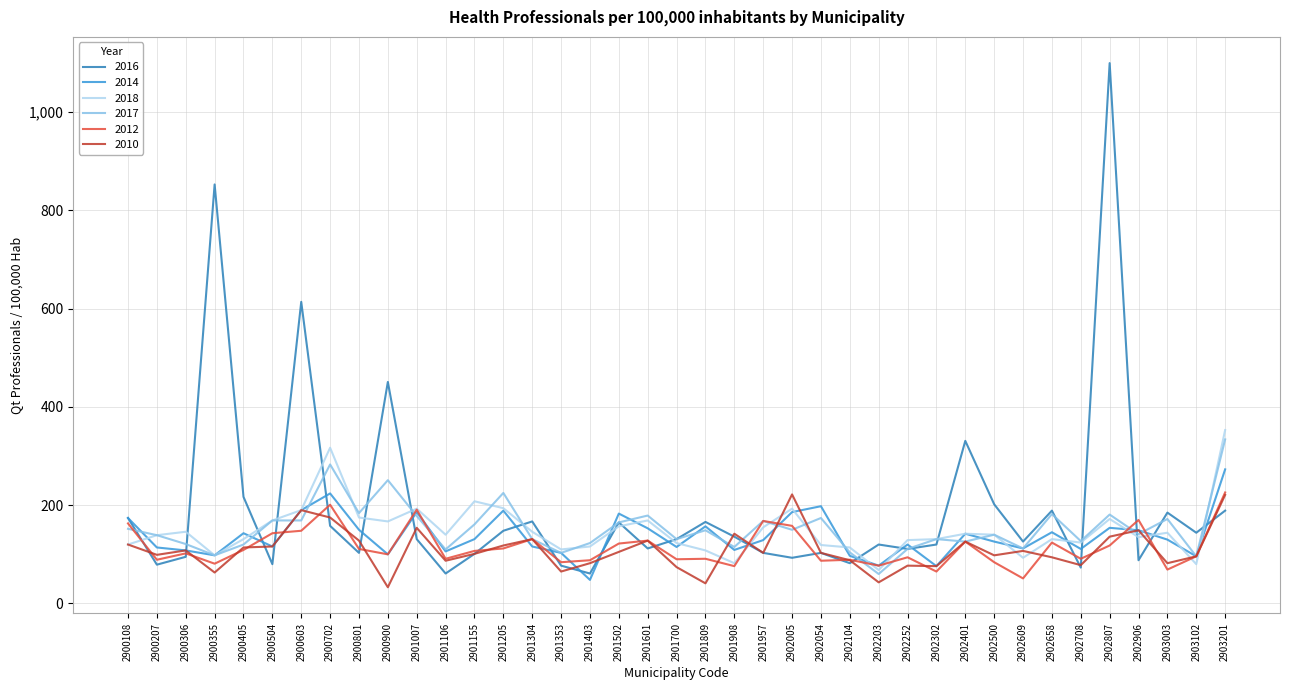

What is the maximum value shown in the chart?

1100